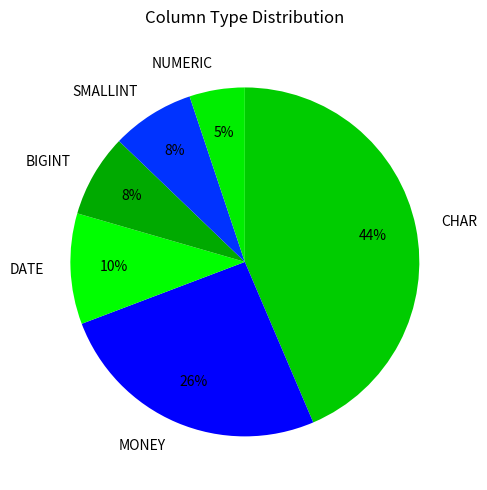

What is the largest slice in the pie chart?

CHAR